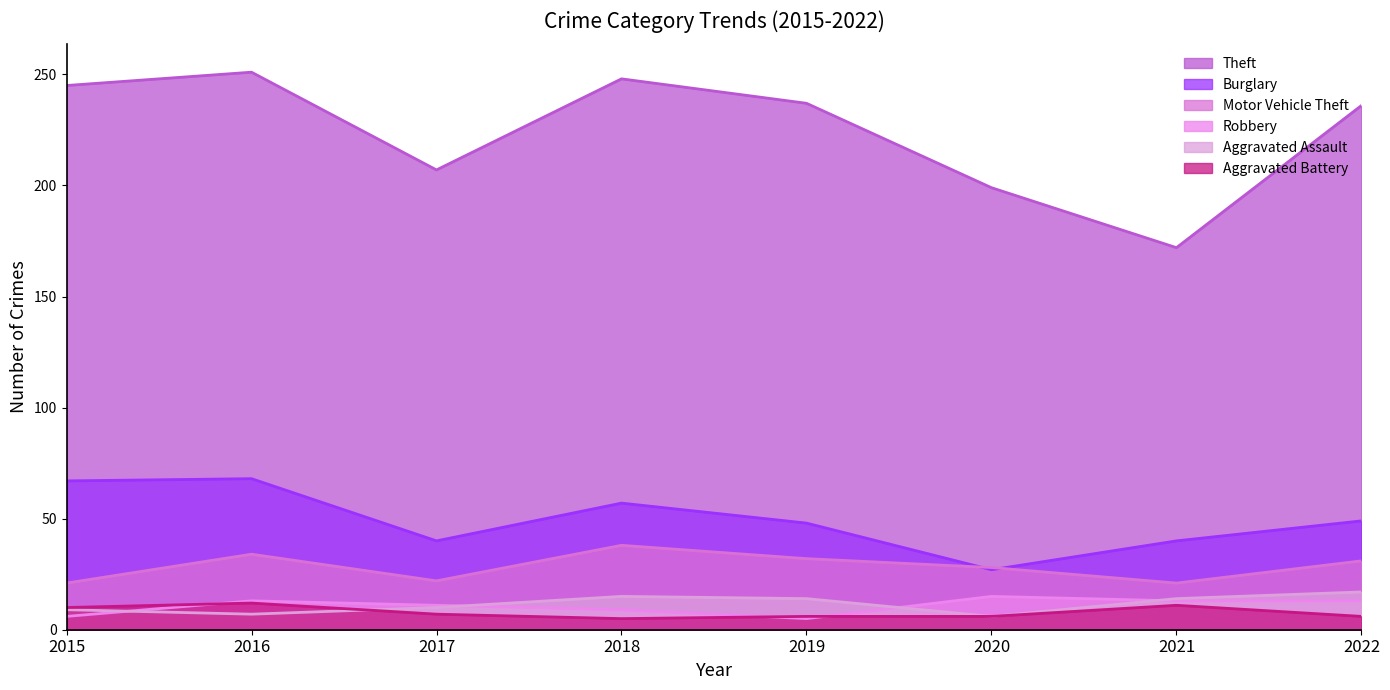

Count the number of categories in the chart.

8